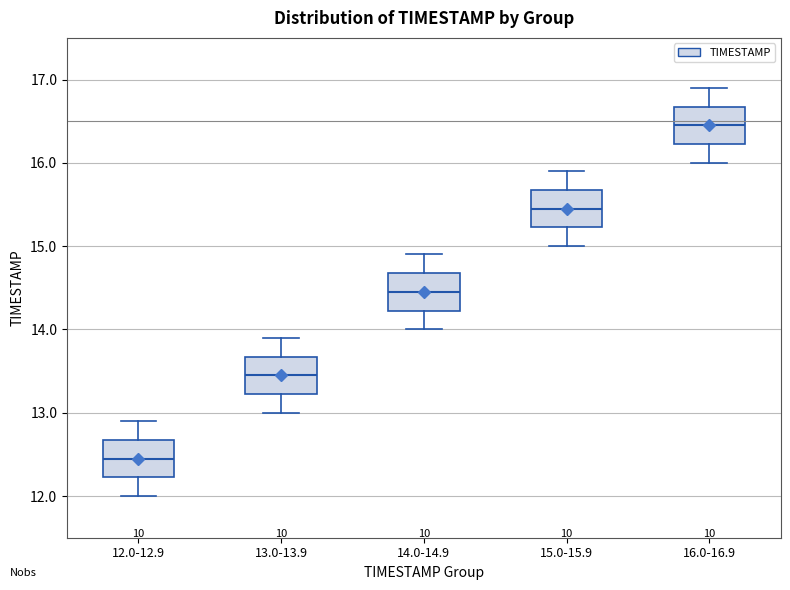

Reading left to right, read every box against the y-axis: the position of its median line, the range the box covers, and the ends of its whiskers. The values are not printed on the chart, so give them approximately, as read against the axis.

12.0-12.9: median 12.5, box 12.2 to 12.7, whiskers 12.0 to 12.9
13.0-13.9: median 13.5, box 13.2 to 13.7, whiskers 13.0 to 13.9
14.0-14.9: median 14.5, box 14.2 to 14.7, whiskers 14.0 to 14.9
15.0-15.9: median 15.5, box 15.2 to 15.7, whiskers 15.0 to 15.9
16.0-16.9: median 16.5, box 16.2 to 16.7, whiskers 16.0 to 16.9